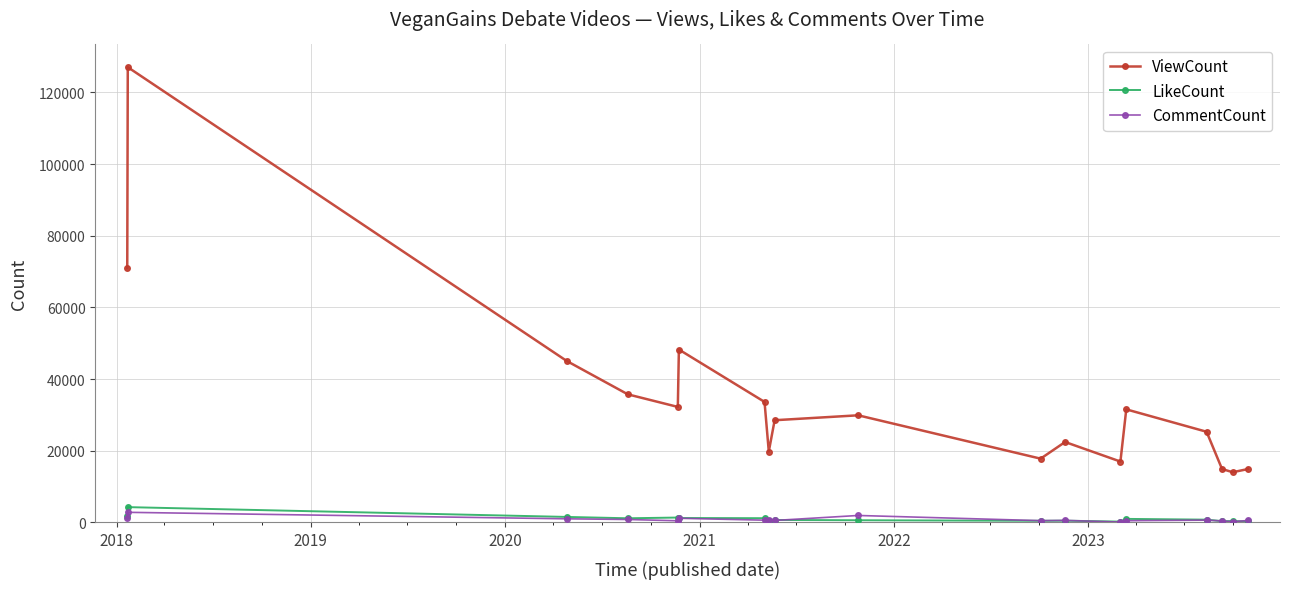

What is the sum of all ViewCount values?

629220